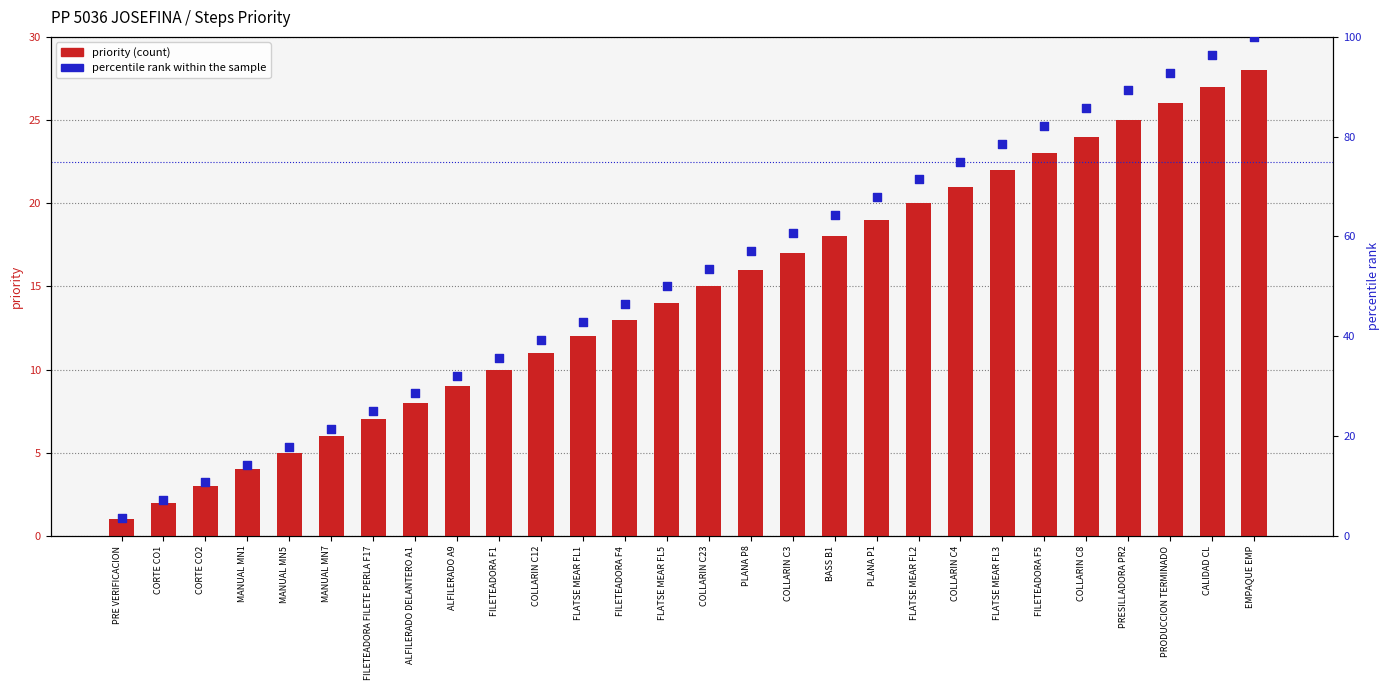

Which series has the widest spread of Y values?

percentile rank within the sample